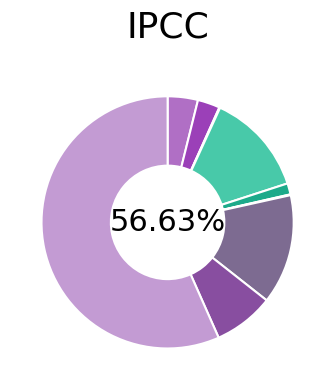

To the nearest percent, what percentage of the pie is Robbery?

8%